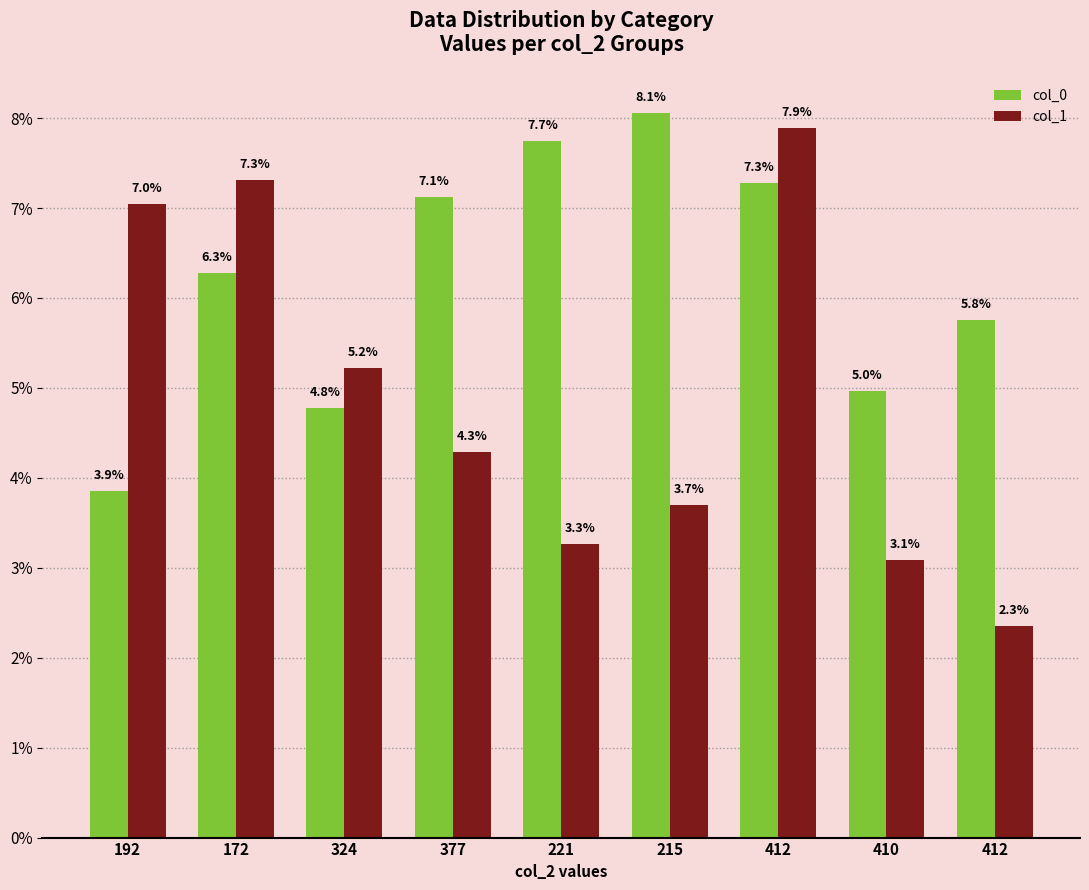

Which series has the largest range (max minus min)?

col_1